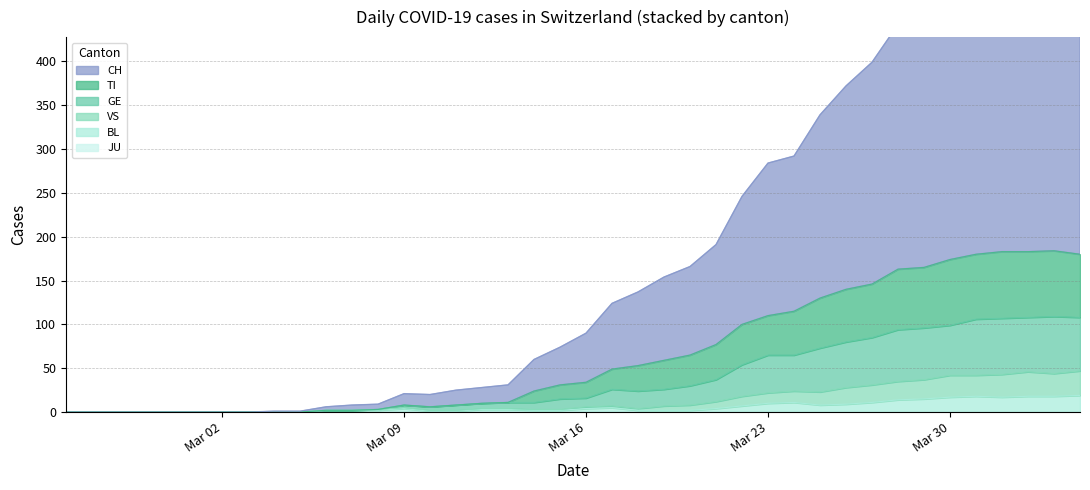

The value of BL at Mar 30 is 17. True or false?

True